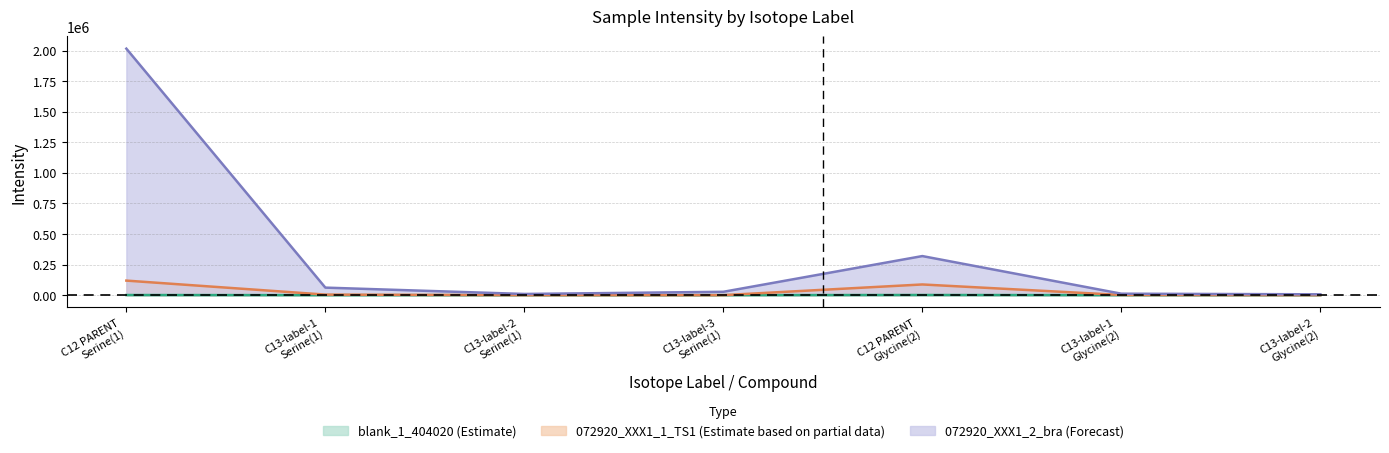

Reading left to right, what are all the values shown in this chart?

blank_1_404020: C12 PARENT
Serine(1)=925.6	C13-label-1
Serine(1)=0.0	C13-label-2
Serine(1)=0.0	C13-label-3
Serine(1)=0.0	C12 PARENT
Glycine(2)=1194.2	C13-label-1
Glycine(2)=0.0	C13-label-2
Glycine(2)=0.0
072920_XXX1_1_TS1: C12 PARENT
Serine(1)=118948.9	C13-label-1
Serine(1)=4373.4	C13-label-2
Serine(1)=0.0	C13-label-3
Serine(1)=0.0	C12 PARENT
Glycine(2)=87350.3	C13-label-1
Glycine(2)=1407.0	C13-label-2
Glycine(2)=0.0
072920_XXX1_2_bra: C12 PARENT
Serine(1)=2016394.0	C13-label-1
Serine(1)=61541.6	C13-label-2
Serine(1)=9599.0	C13-label-3
Serine(1)=27335.7	C12 PARENT
Glycine(2)=319608.3	C13-label-1
Glycine(2)=11811.5	C13-label-2
Glycine(2)=6699.8